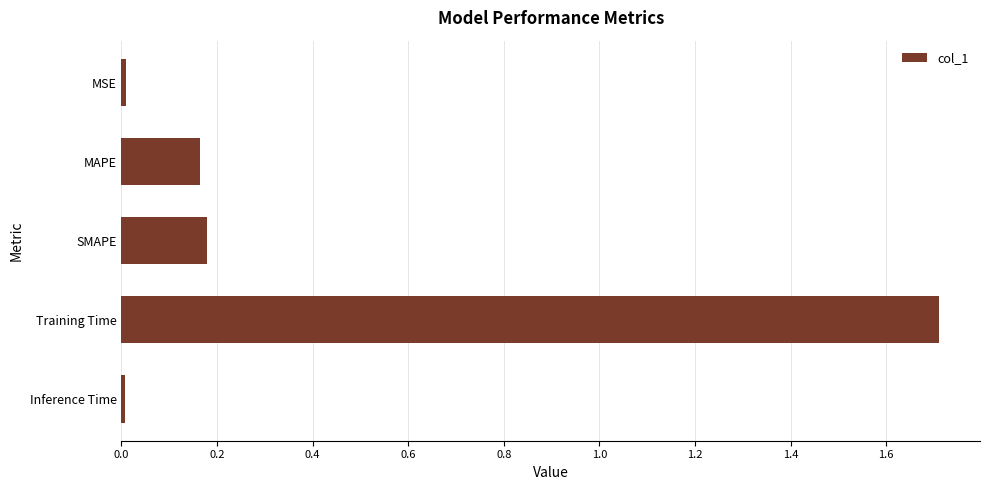

Read the value at Training Time.

1.7